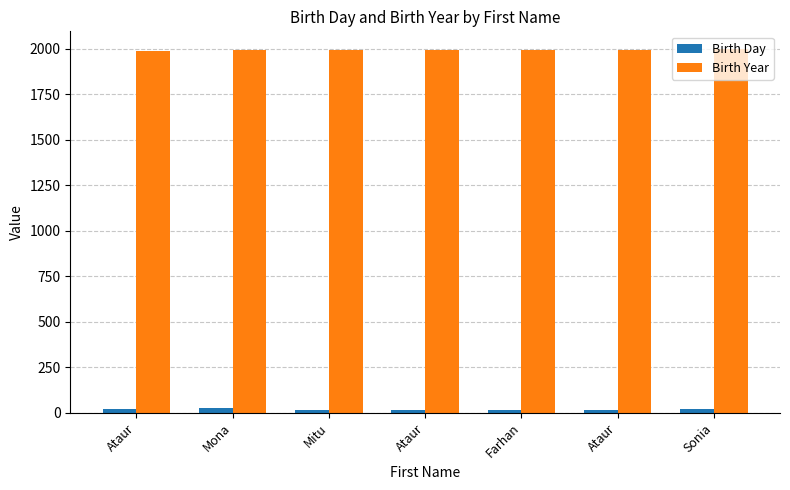

How many data points does each series have?

7